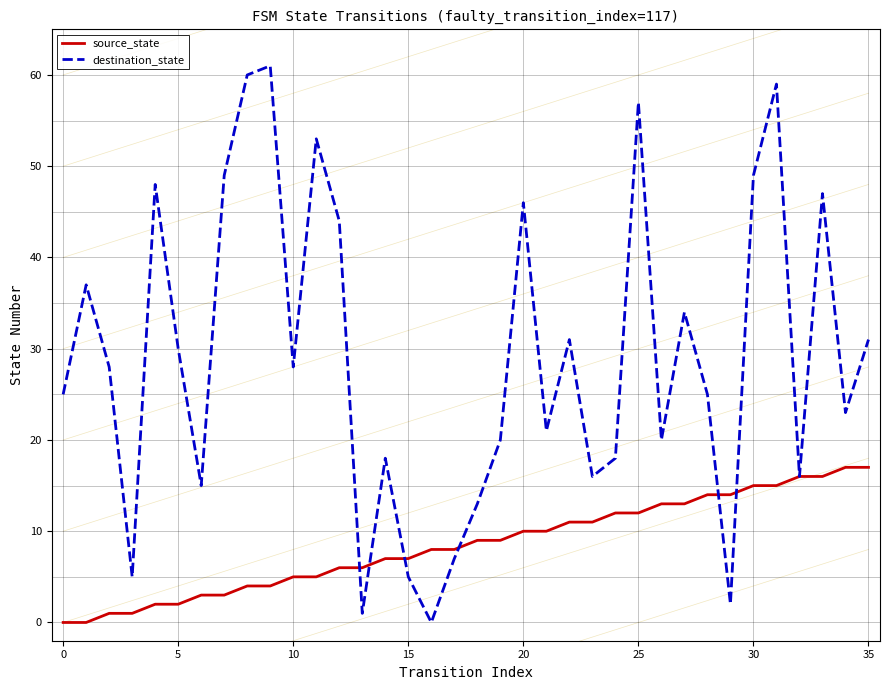

What is the difference between the destination_state values at 30 and 35?

18